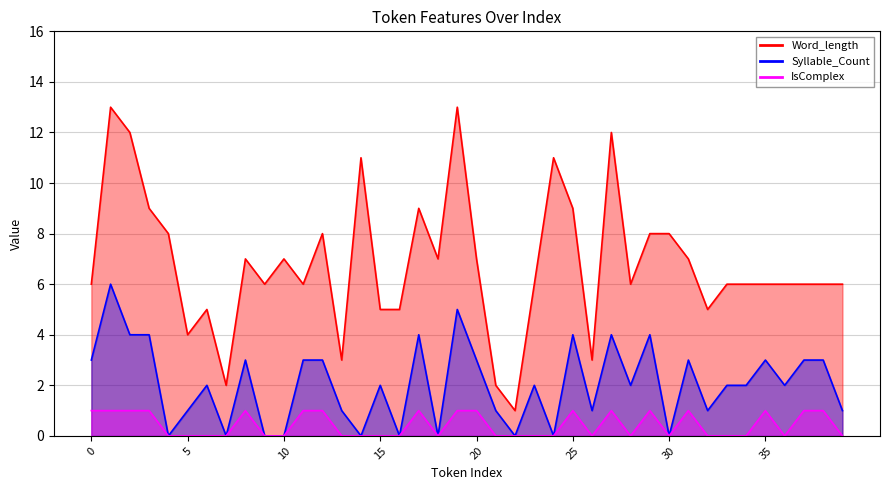

What is the value of the Word_length point at the 37th from the left?

6